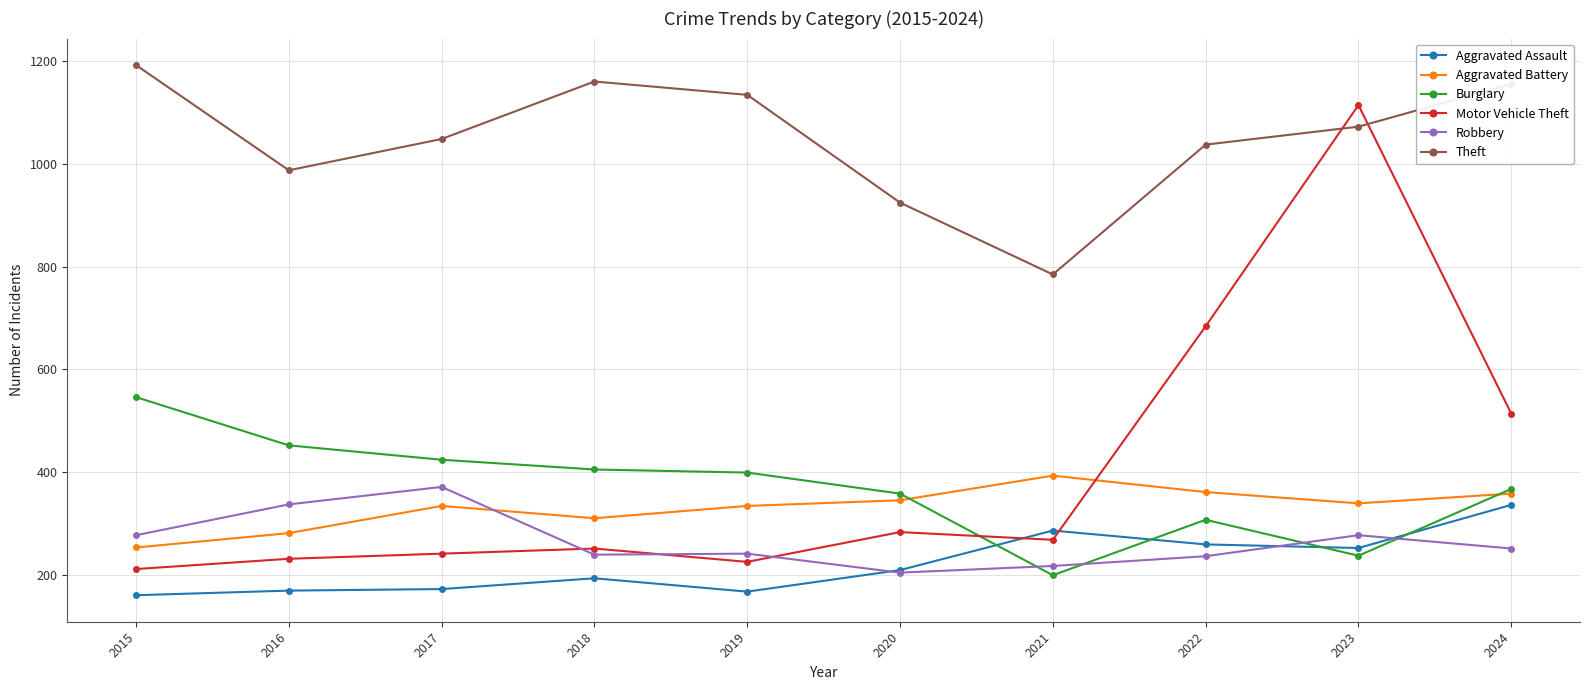

Where do Burglary and Aggravated Battery first cross each other?

2020 and 2021